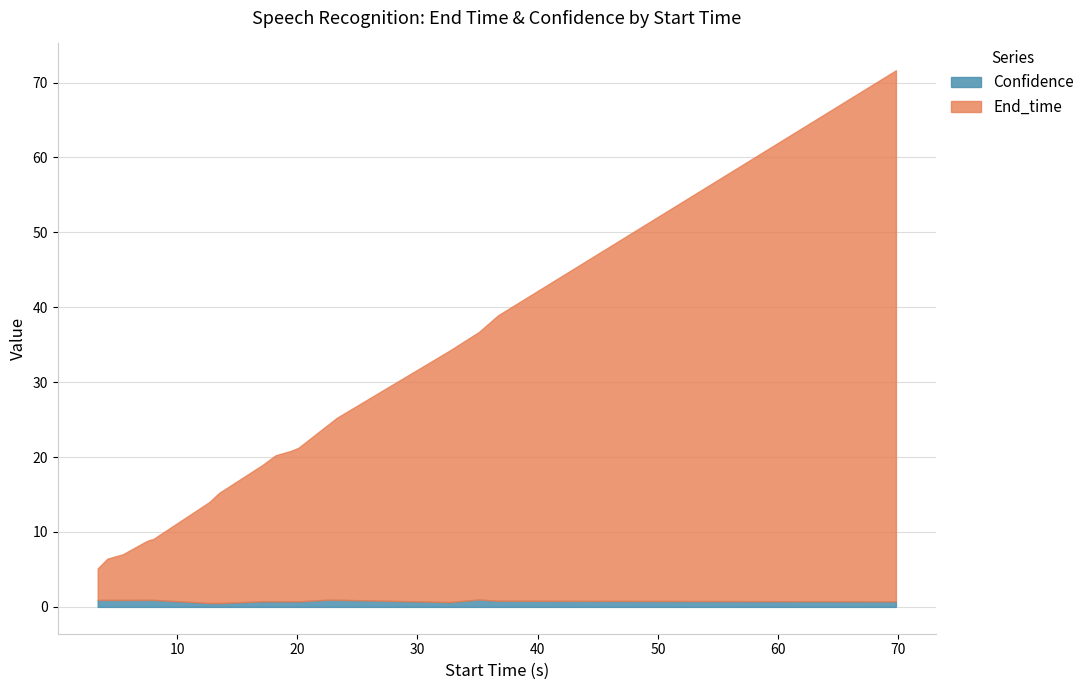

What is the difference between the second highest and second lowest values in the Confidence series?

0.4